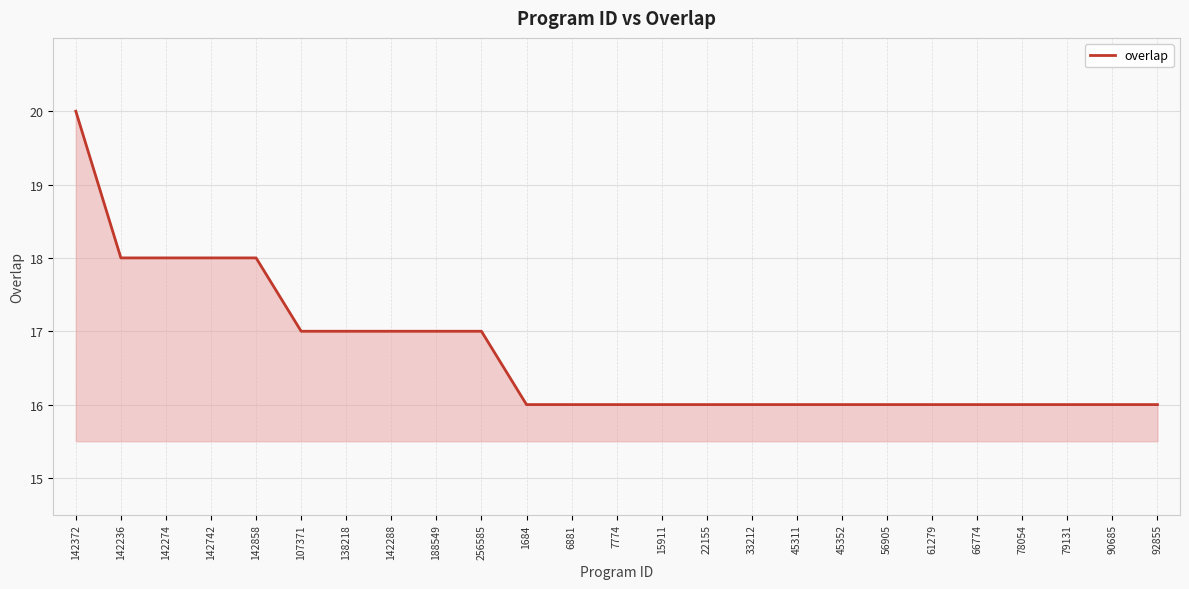

Reading left to right, extract all data points from this chart.

142372=20	142236=18	142274=18	142742=18	142858=18	107371=17	138218=17	142288=17	188549=17	256585=17	1684=16	6881=16	7774=16	15911=16	22155=16	33212=16	45311=16	45352=16	56905=16	61279=16	66774=16	78054=16	79131=16	90685=16	92855=16